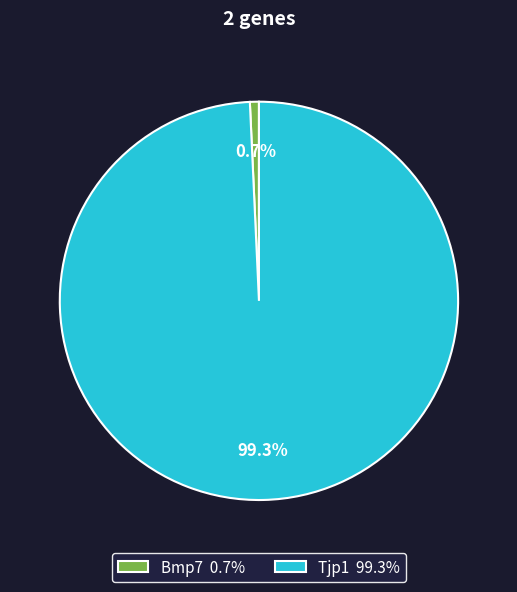

Between Bmp7 and Tjp1, which is larger?

Tjp1